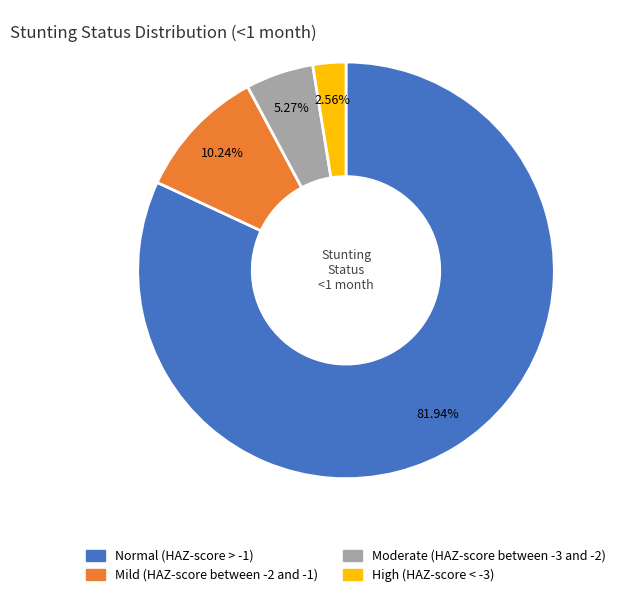

Rank the categories by value from lowest to highest.

High (HAZ-score < -3), Moderate (HAZ-score between -3 and -2), Mild (HAZ-score between -2 and -1), Normal (HAZ-score > -1)